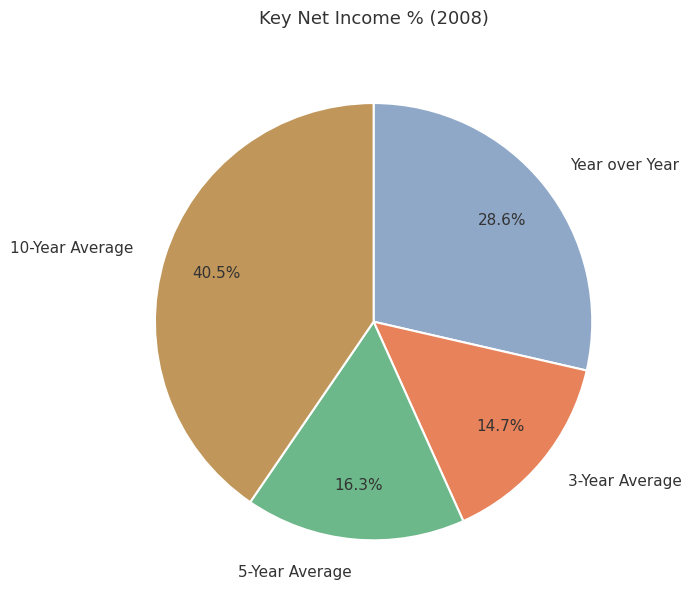

Is 10-Year Average the majority of the pie?

No